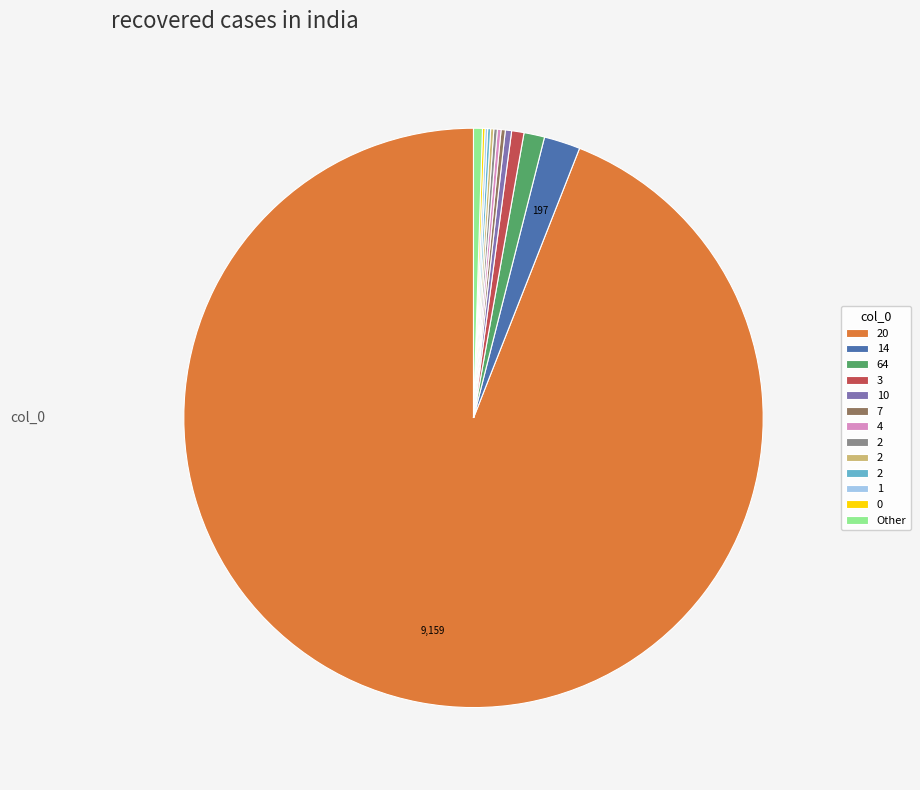

Is there any slice that represents more than half of the pie?

Yes